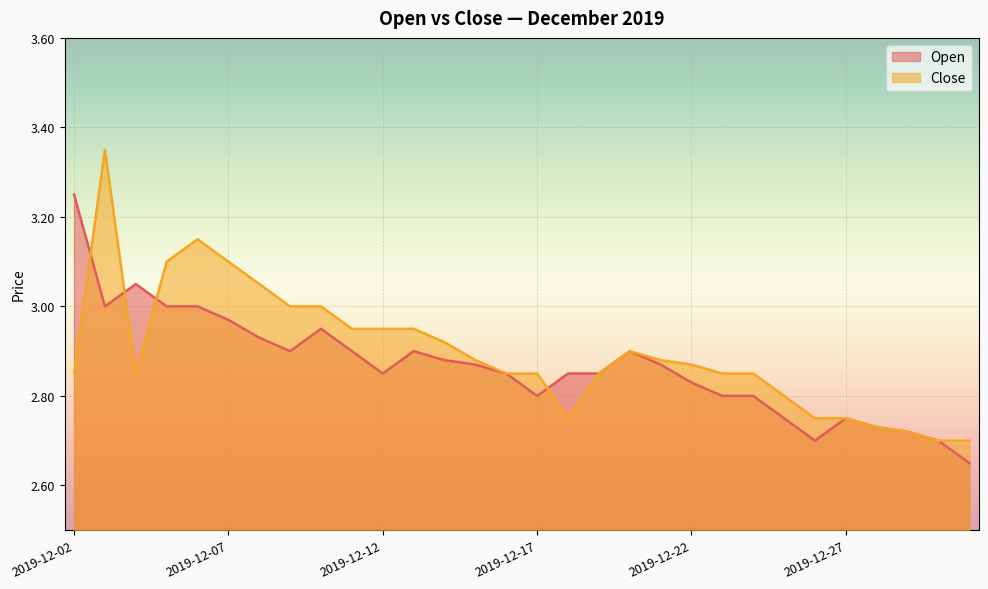

Where is the first local minimum for Open?

2019-12-03